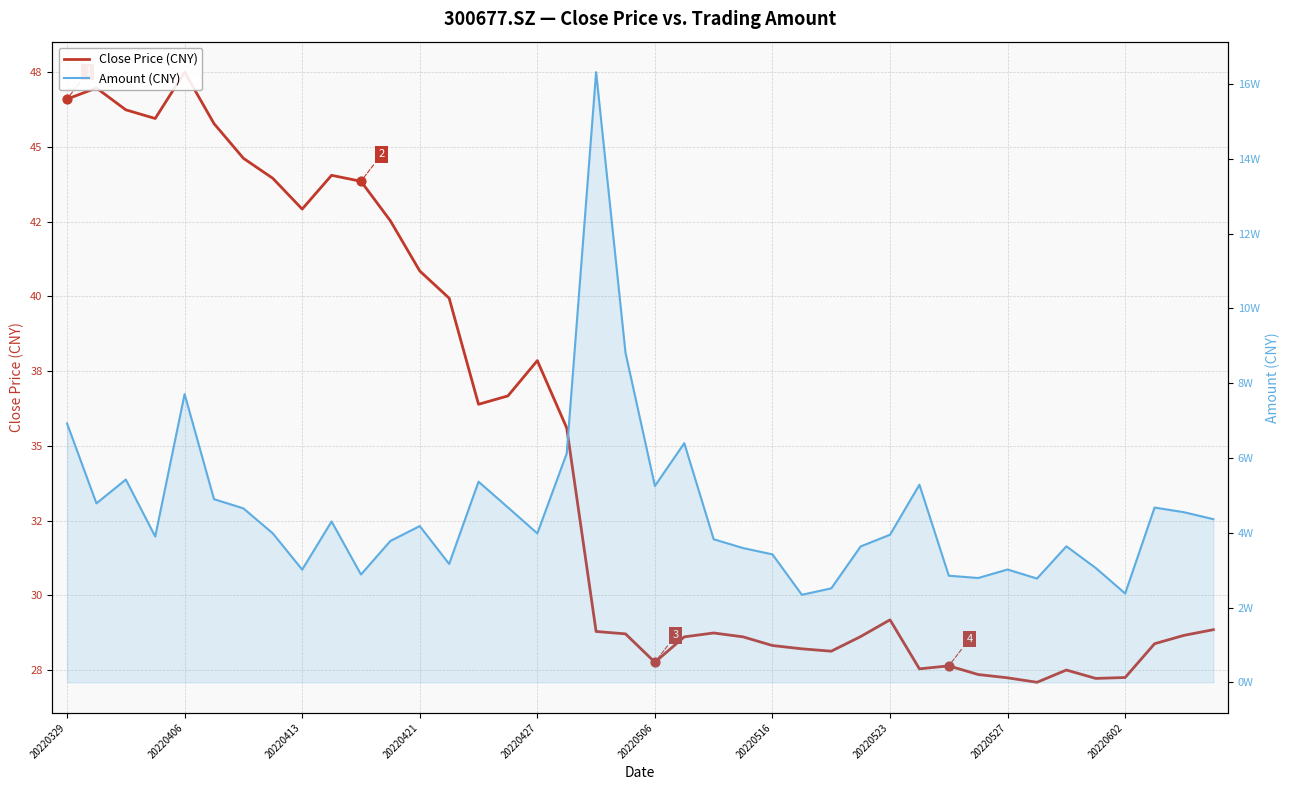

Which series has the largest Y range (max minus min)?

Amount (CNY)